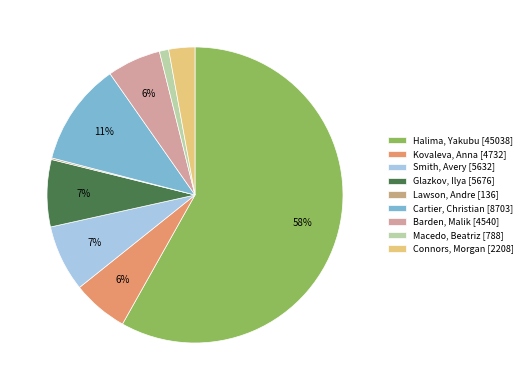

What percentage is NOT represented by Kovaleva, Anna?

93.9%